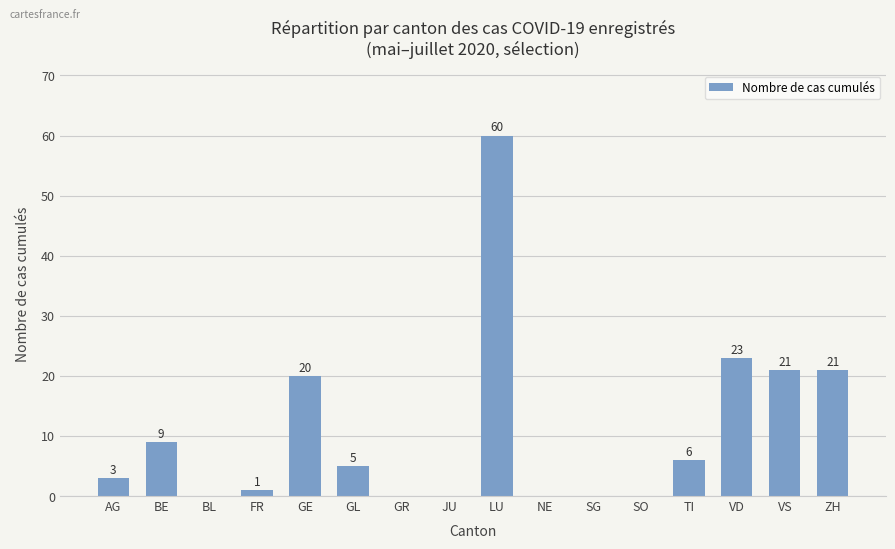

What is the change in value from TI to ZH?

+15